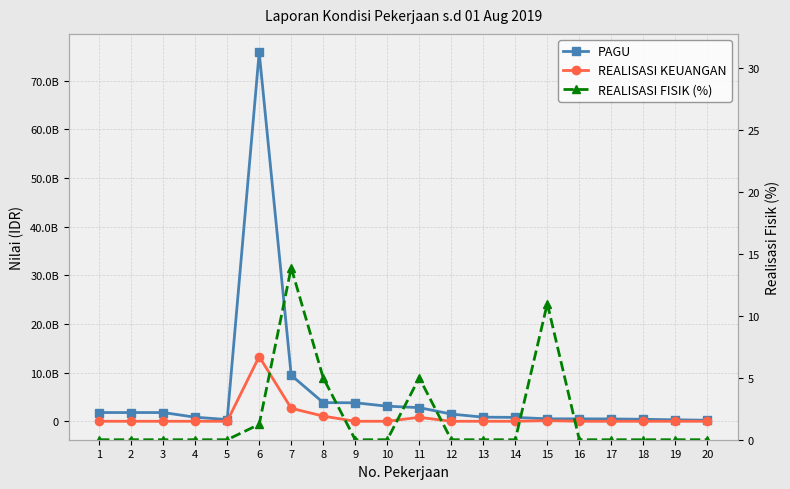

What is the spread (max minus min) of values at 11?

2804255995.0